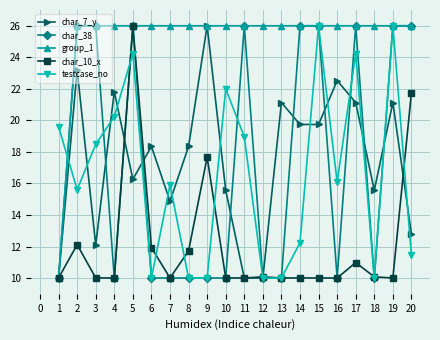

What is the minimum value shown in the chart?

10.0